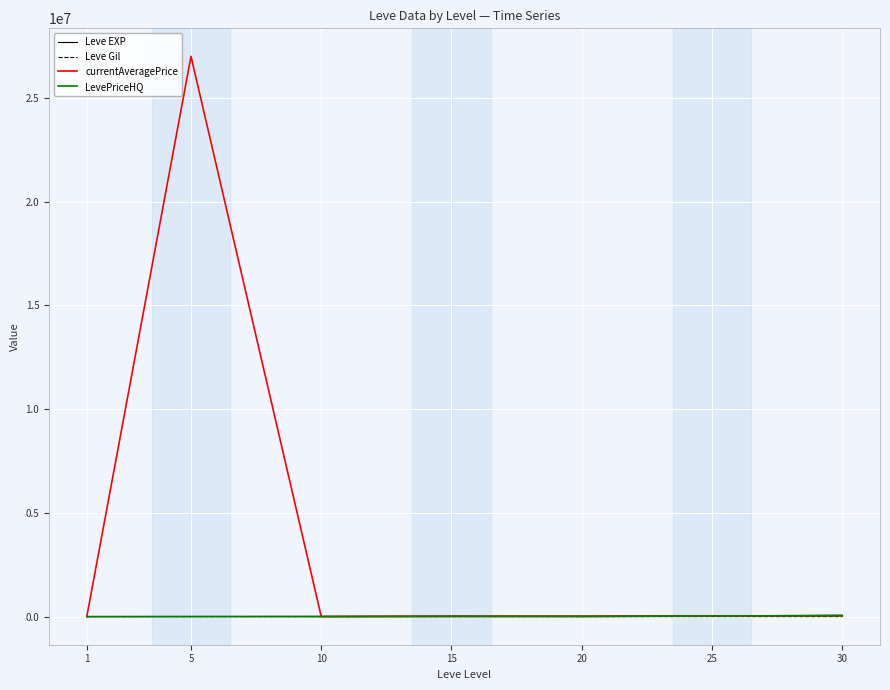

True or false: currentAveragePrice and LevePriceHQ intersect in this chart.

False